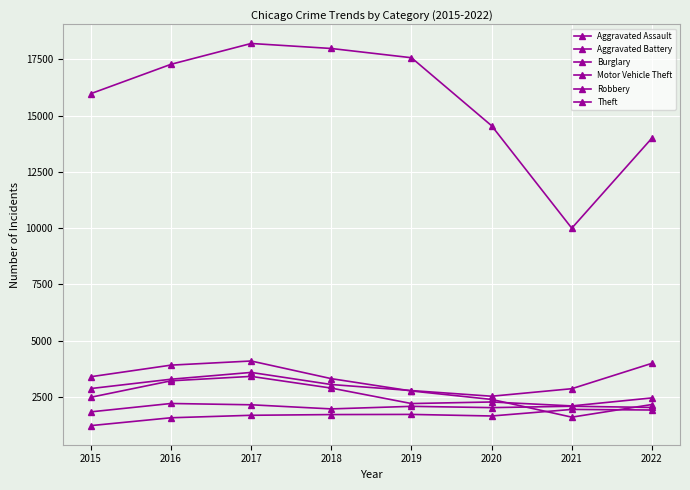

What is the value of the Motor Vehicle Theft point at the 3rd from the left?

3586